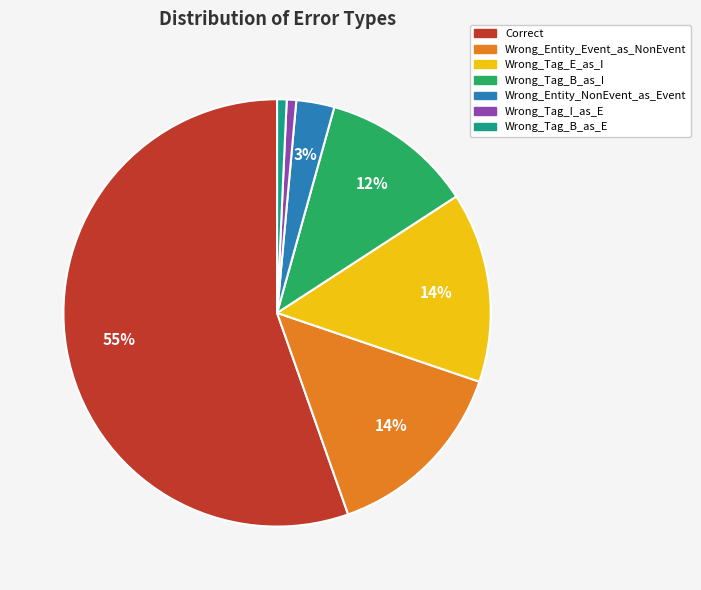

How many segments does this pie chart have?

7